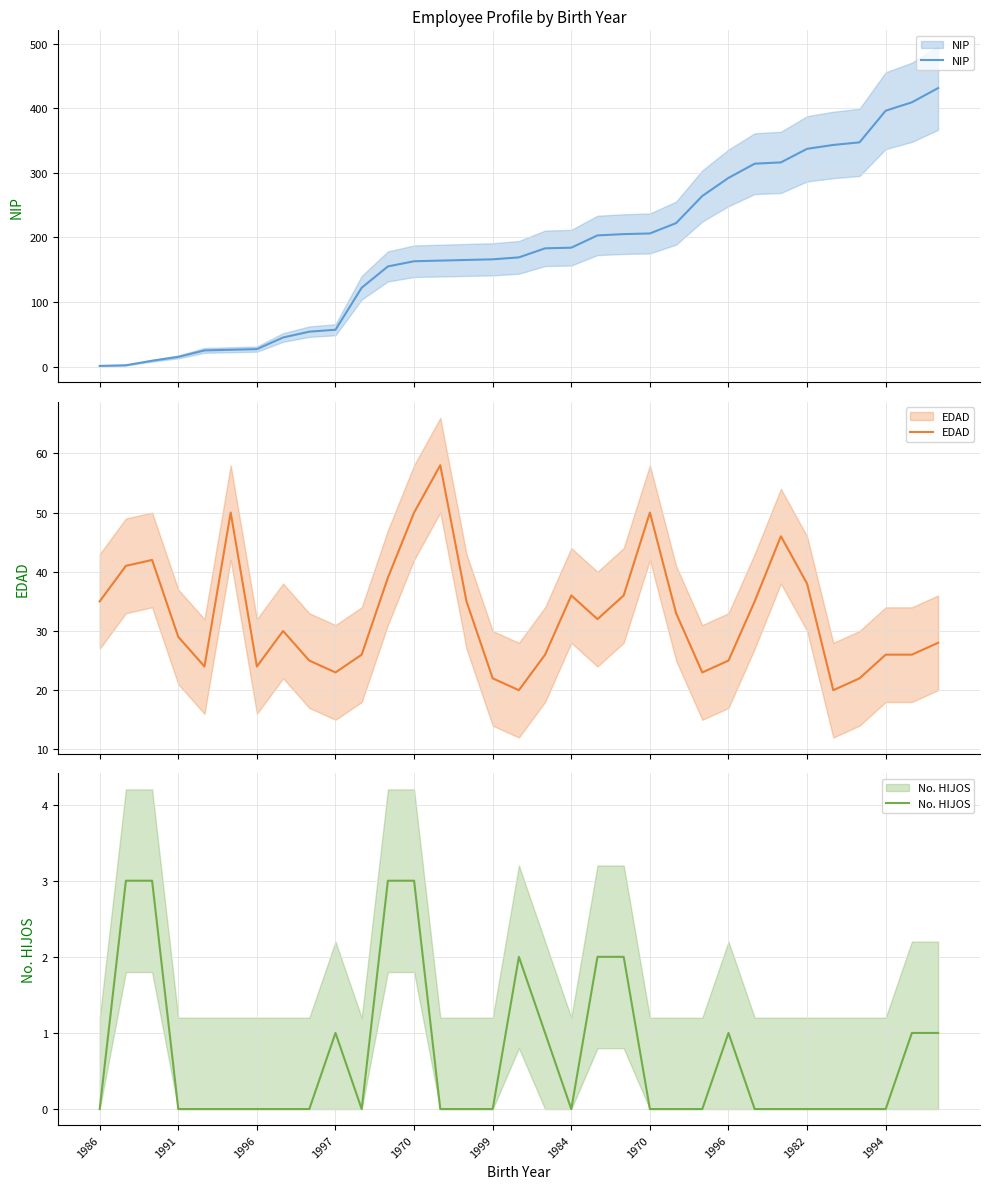

Between which two adjacent categories do EDAD and NIP first intersect?

1997 and 1970